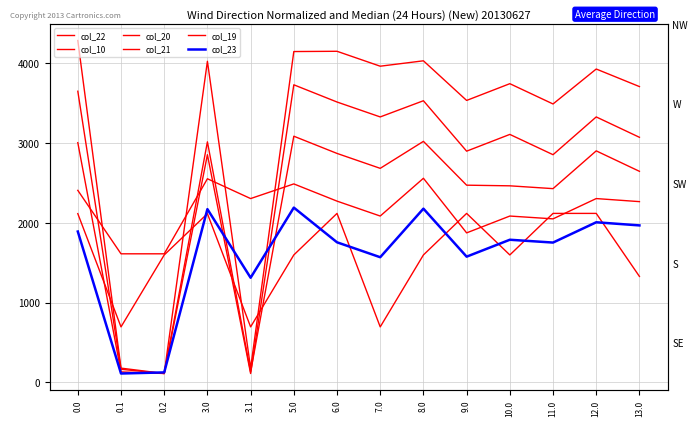

The col_20 series shows 3108.6 at 10.0. True or false?

True